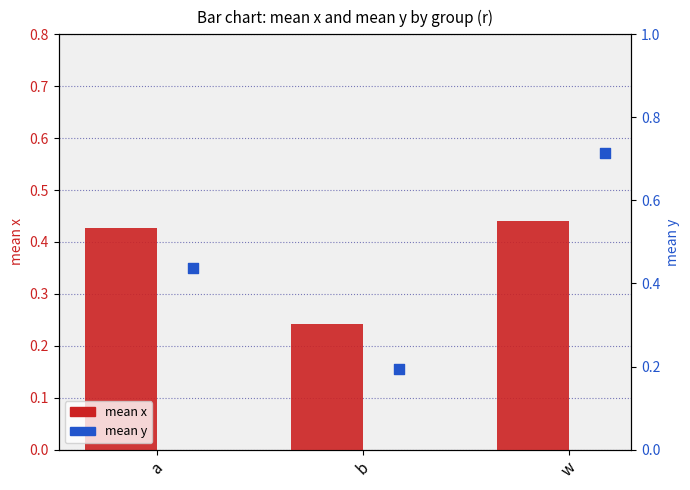

At which category is the sum across all series the highest?

w